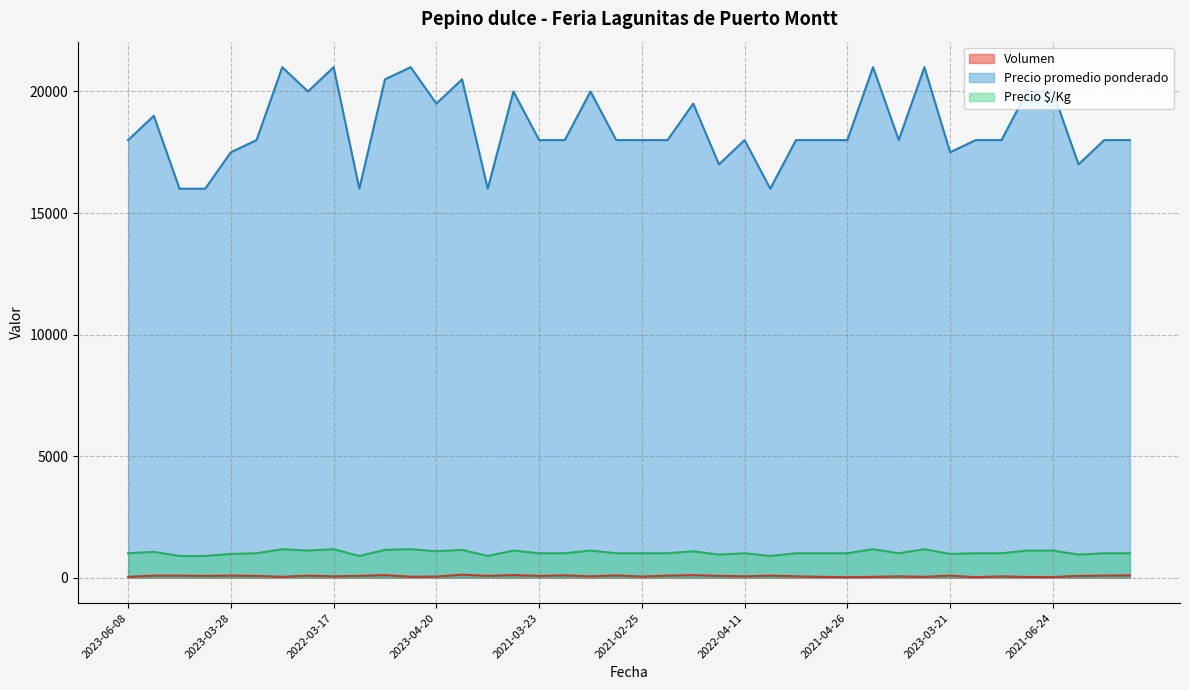

Which series has the largest total across all categories?

Precio promedio ponderado